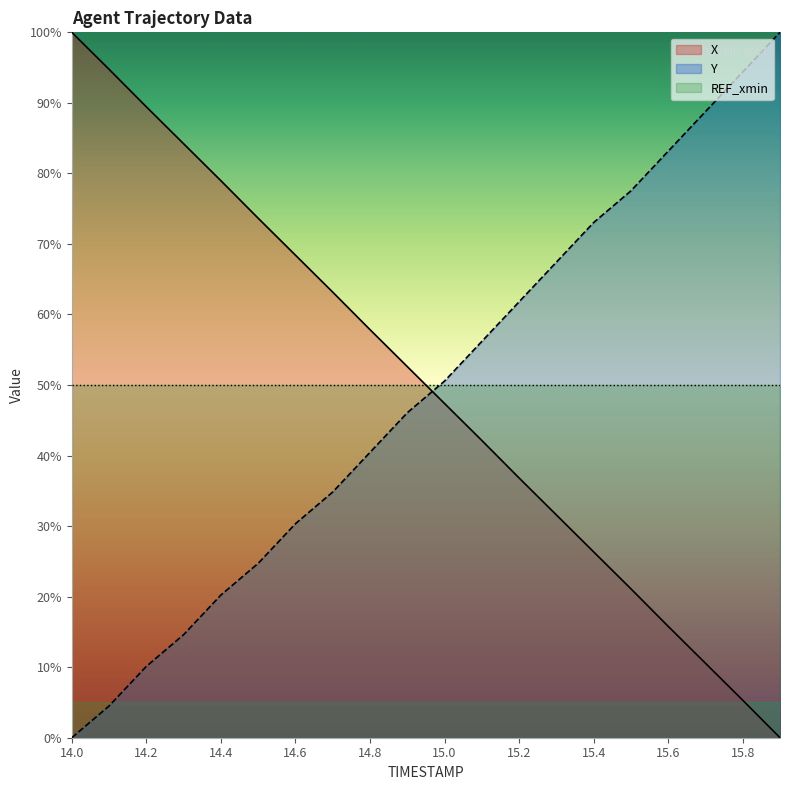

Count the number of data series in this chart.

3